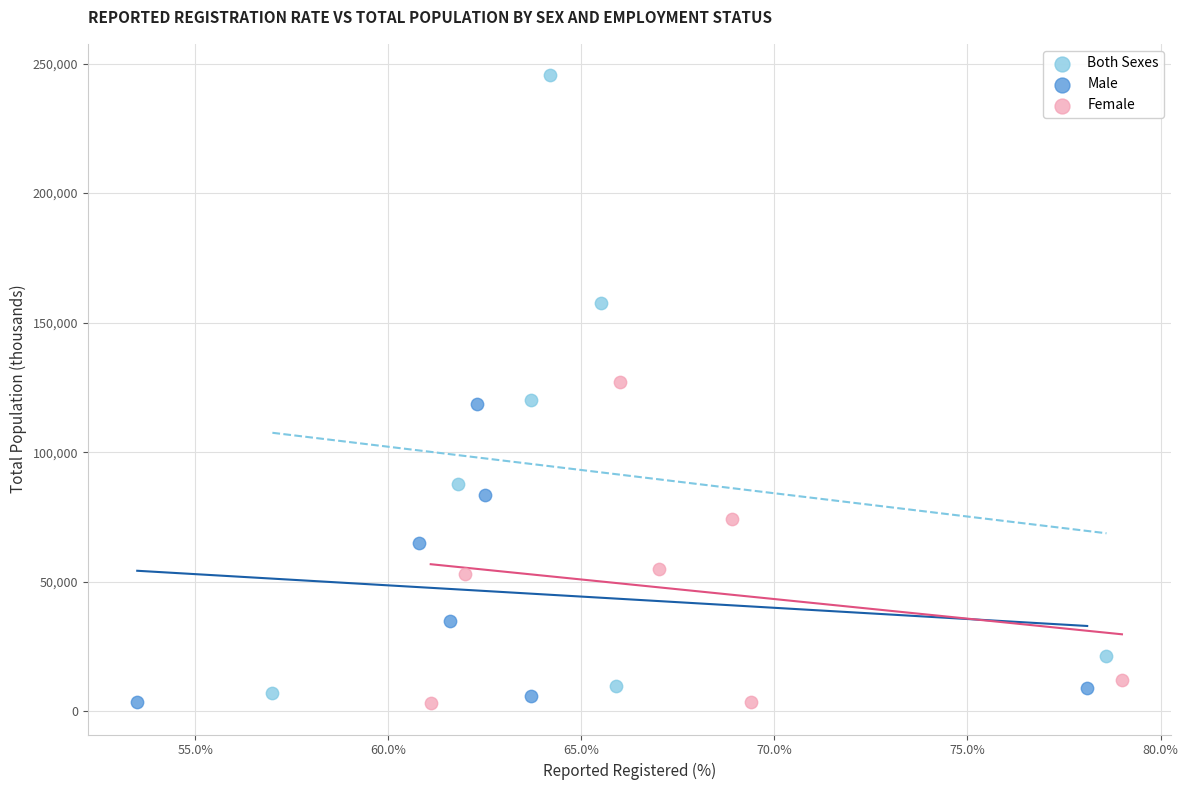

Which series has the widest spread of Y values?

Both Sexes